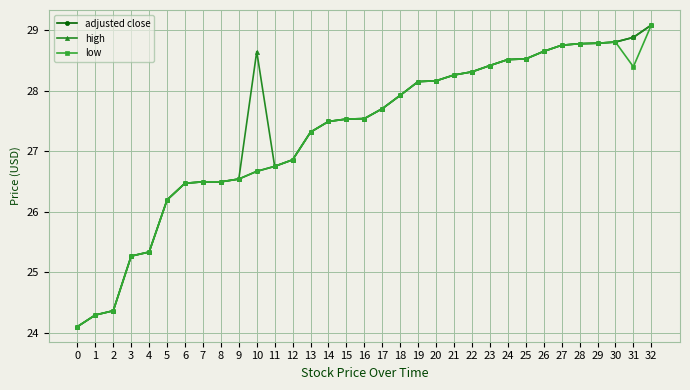

What is the sum of the low values at 15 and 7?

54.0